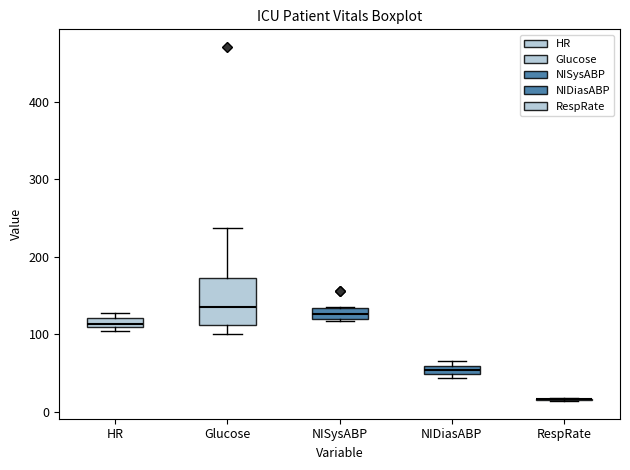

Where is the lower edge of the box for NIDiasABP on the y-axis? The values are not printed on the chart, so give them approximately, as read against the axis.

50